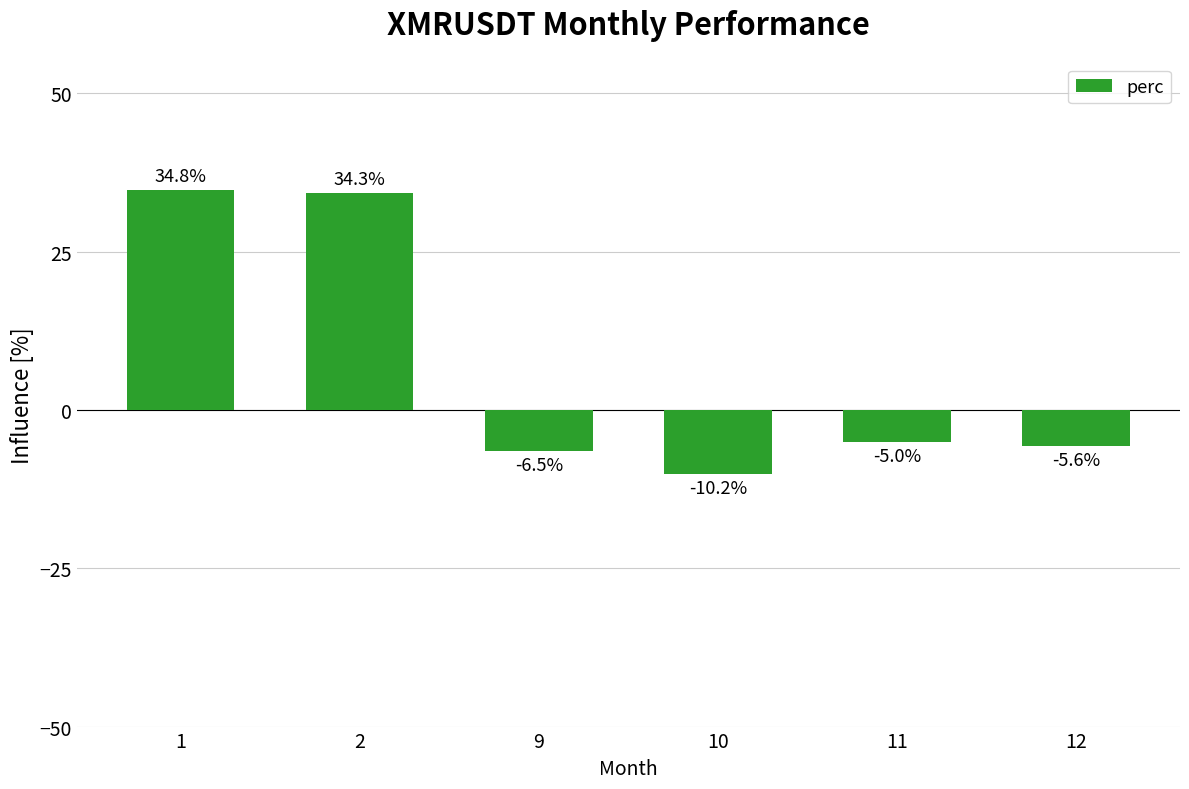

How many values are below zero?

4